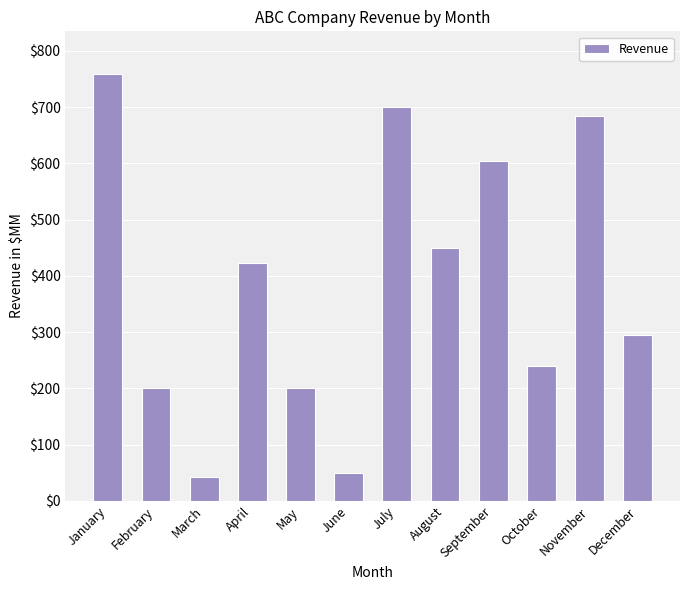

What is the value of the 9th bar from the left?

605